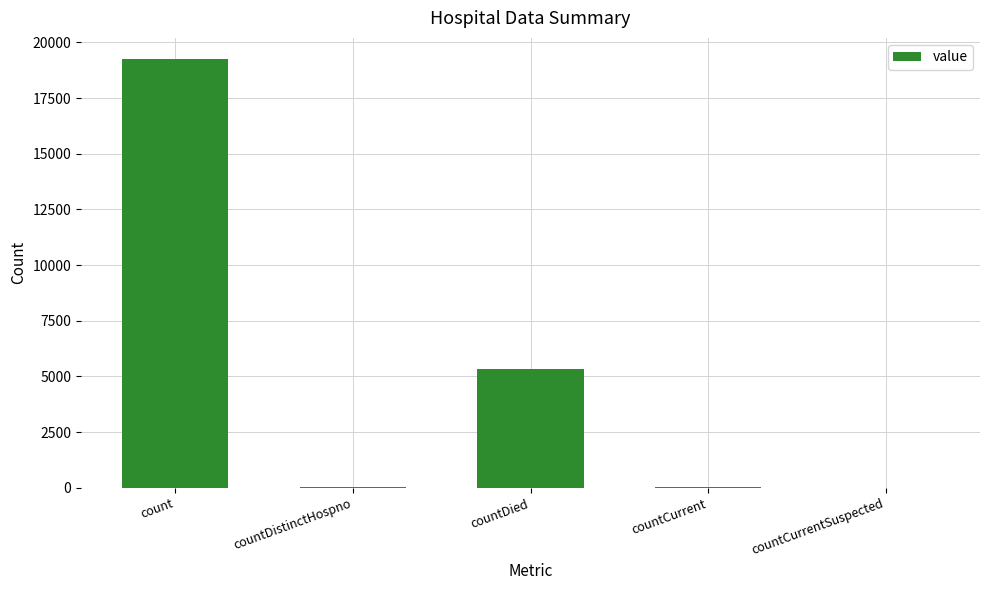

What is the sum of all values?

24626